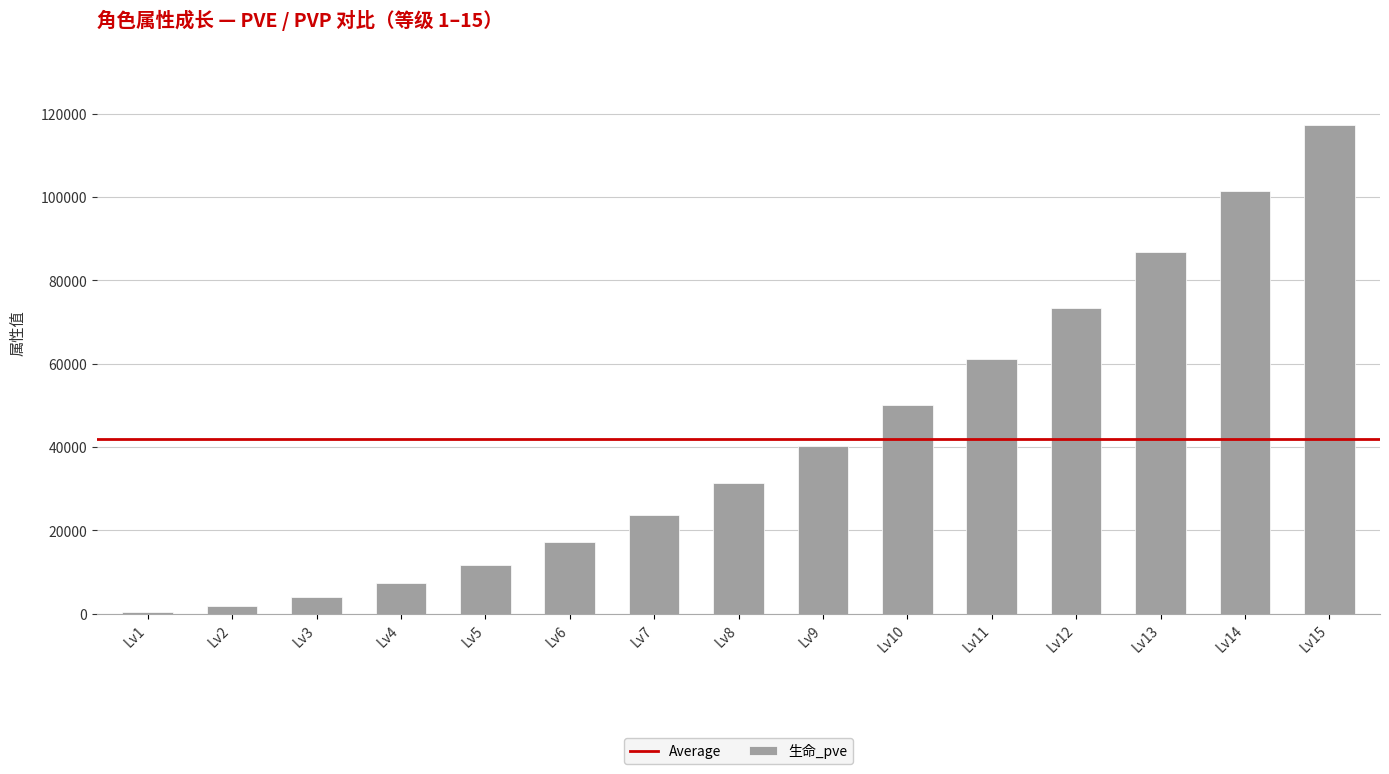

The value at Lv9 is 9267. True or false?

False